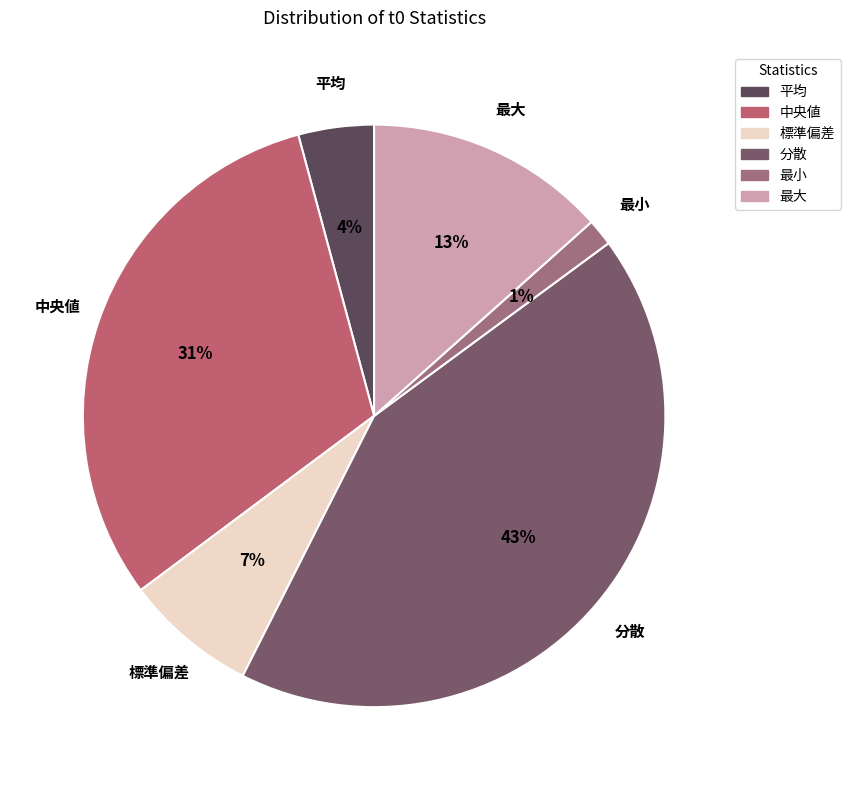

Does 中央値 represent more than half of the total?

No